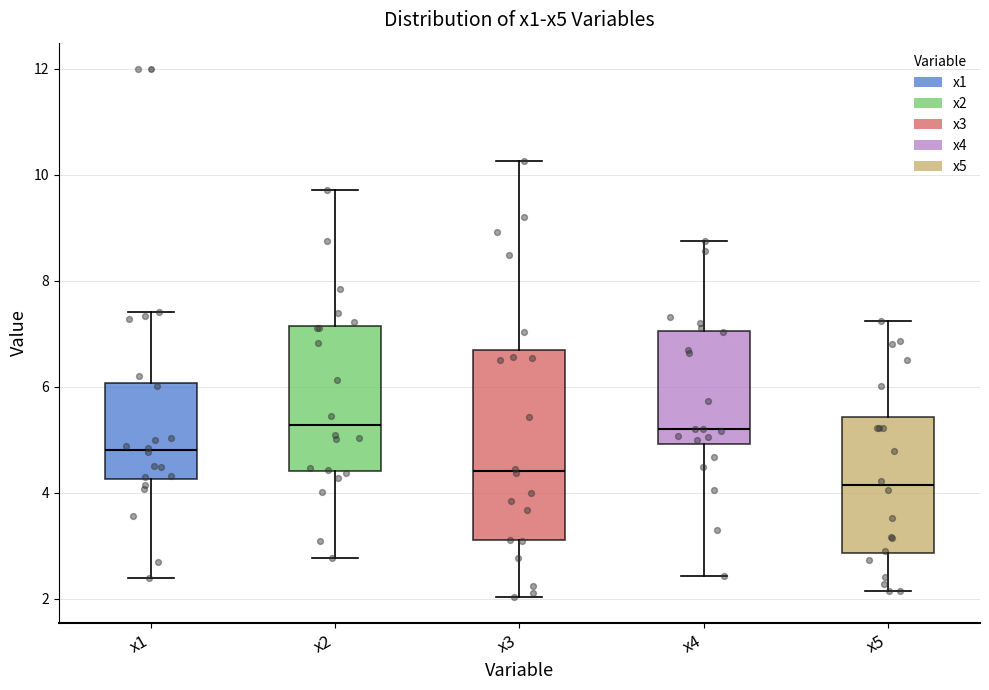

Comparing the boxes themselves (not the whiskers), which one is the tallest?

x3